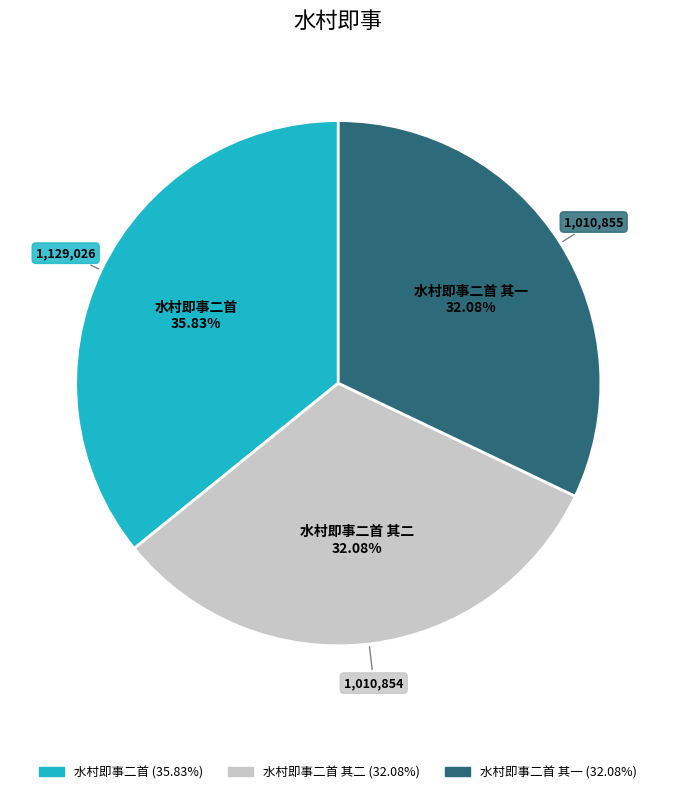

Is there any slice that represents more than half of the pie?

No